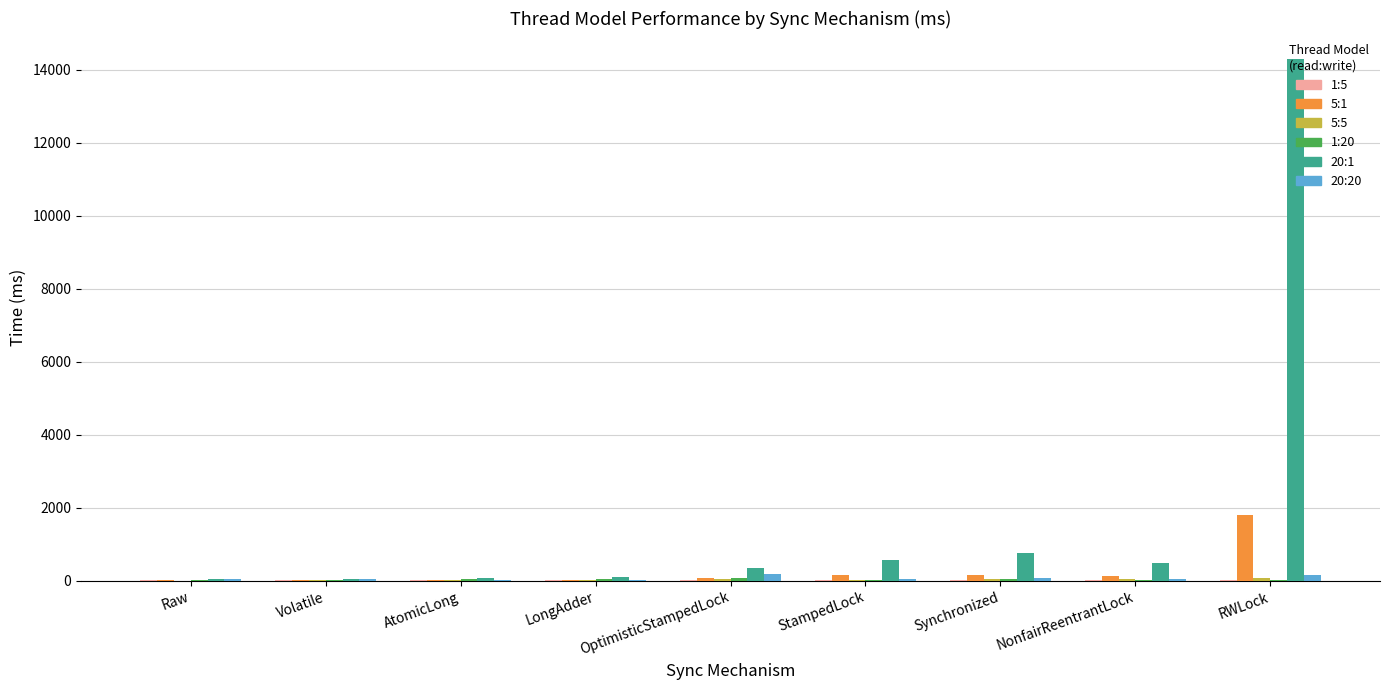

At which label does 5:1 reach its peak?

RWLock